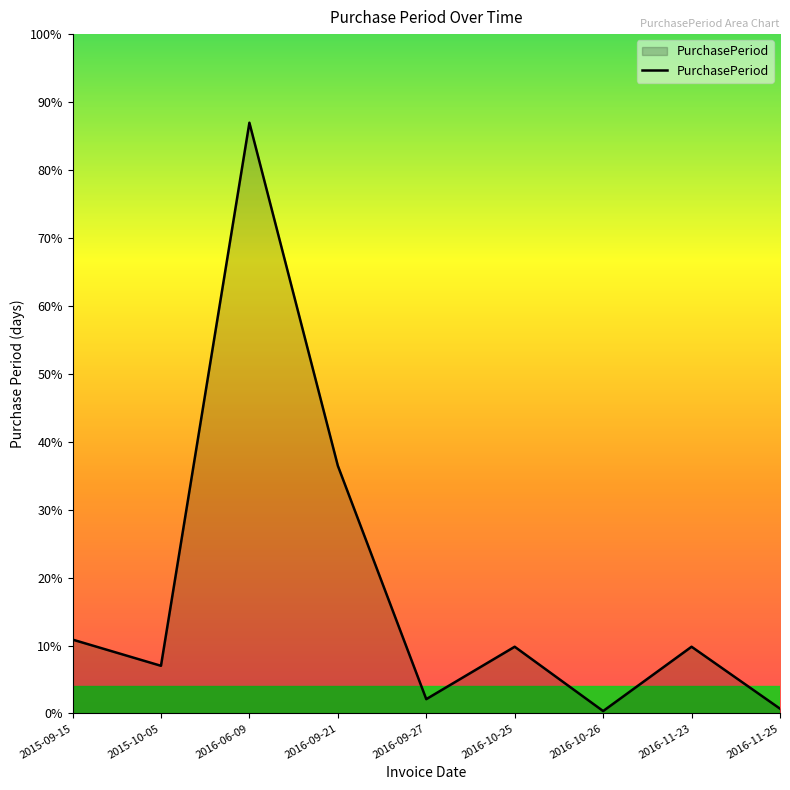

Does the chart display data point markers on the line(s)?

No